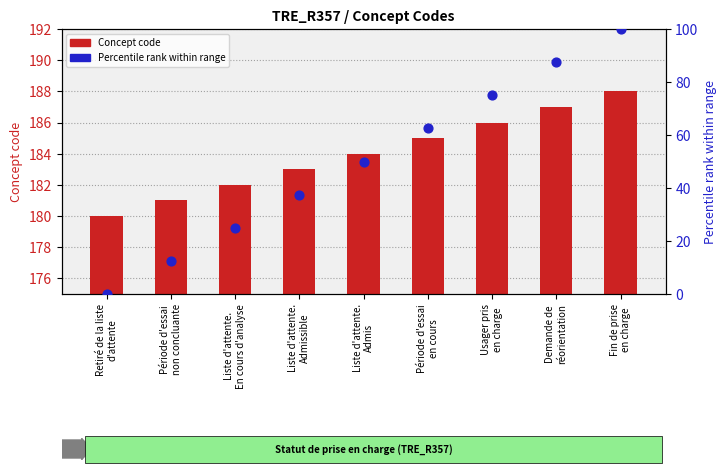

Is the value of Percentile rank within range at Liste d'attente.
En cours d'analyse greater than the value of Concept code at Liste d'attente.
Admis?

No